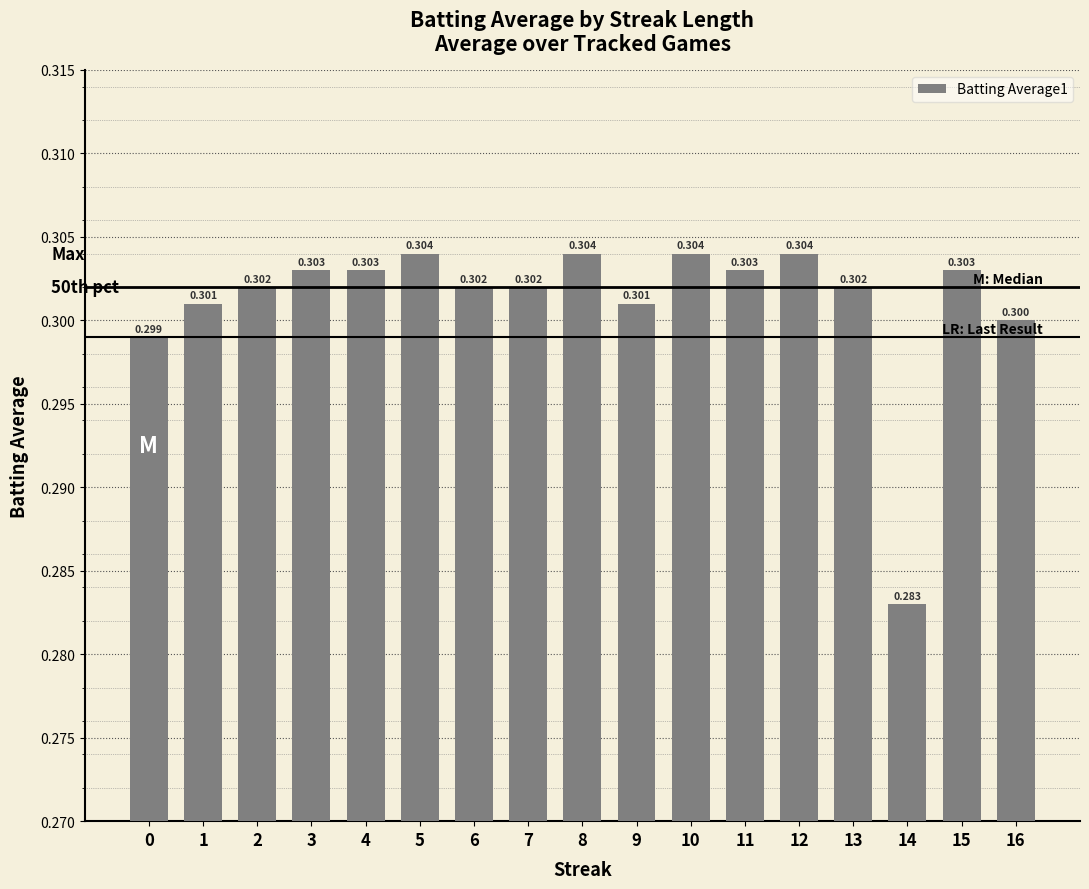

How many bars are there in total?

17